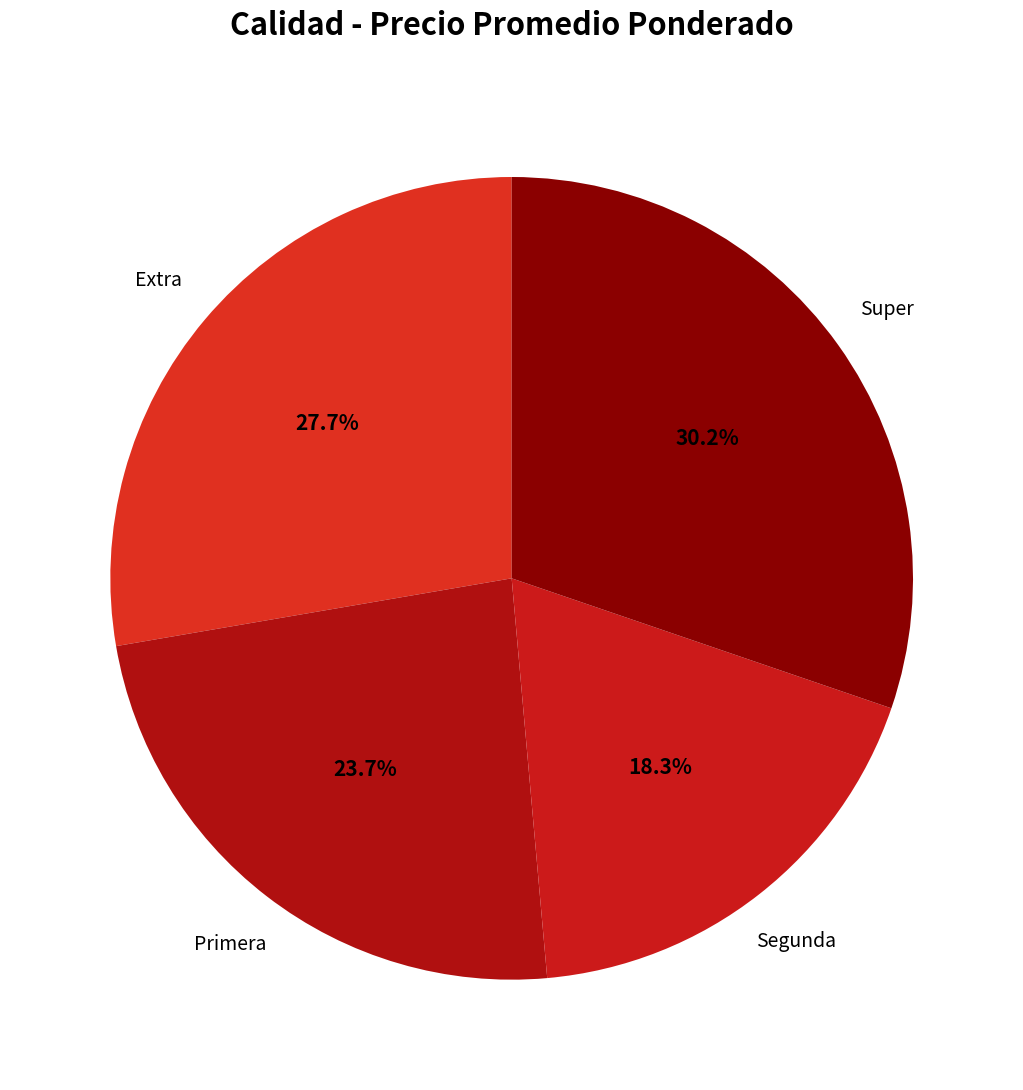

To the nearest percent, what is the difference between the largest and smallest slice percentages?

12%